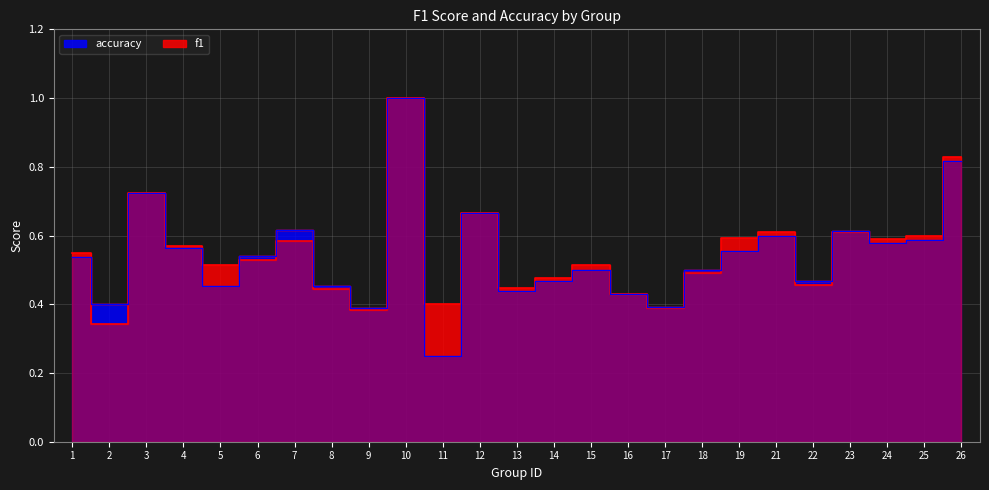

At which label does f1 reach its peak?

10